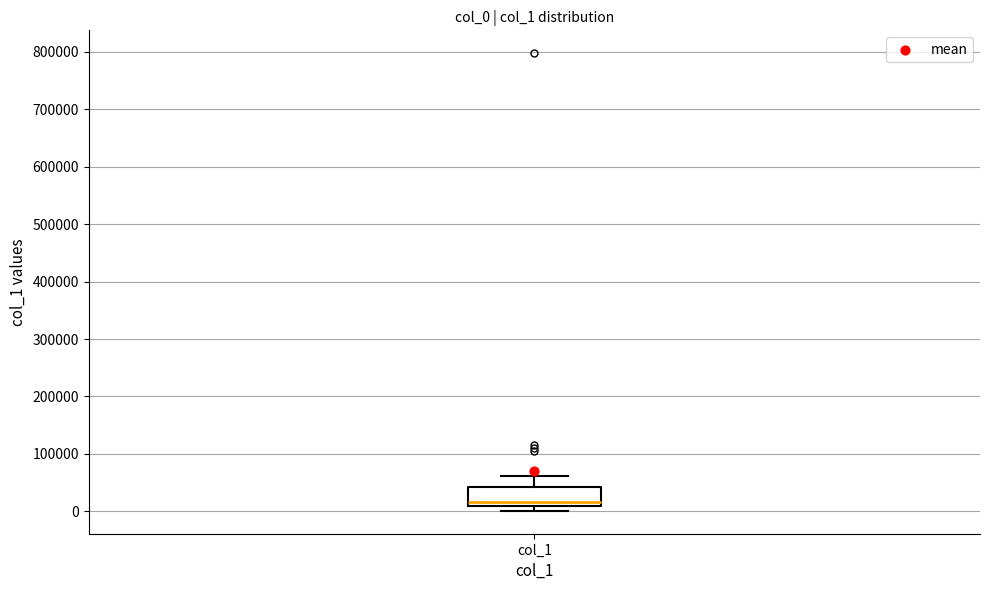

Where is the lower edge of the box for col_1 on the y-axis? The values are not printed on the chart, so give them approximately, as read against the axis.

10000